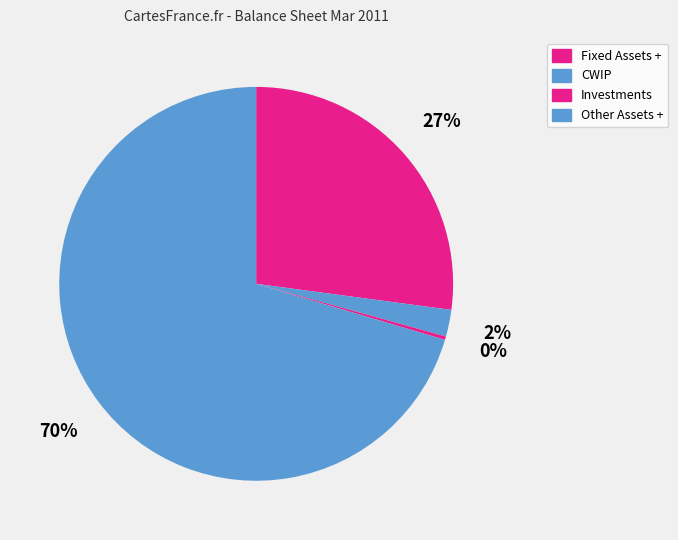

Does CWIP account for over 50% of the chart?

No